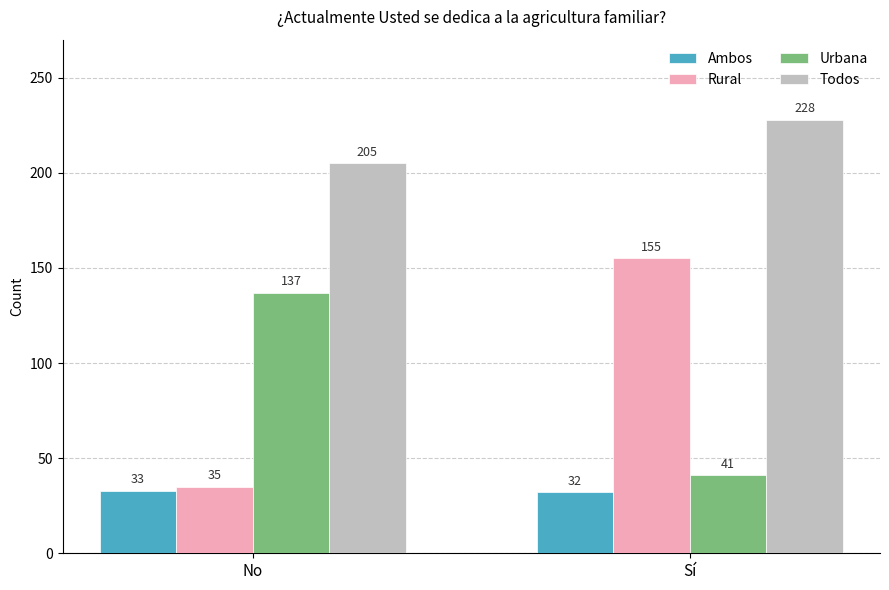

How many groups of bars are there?

2